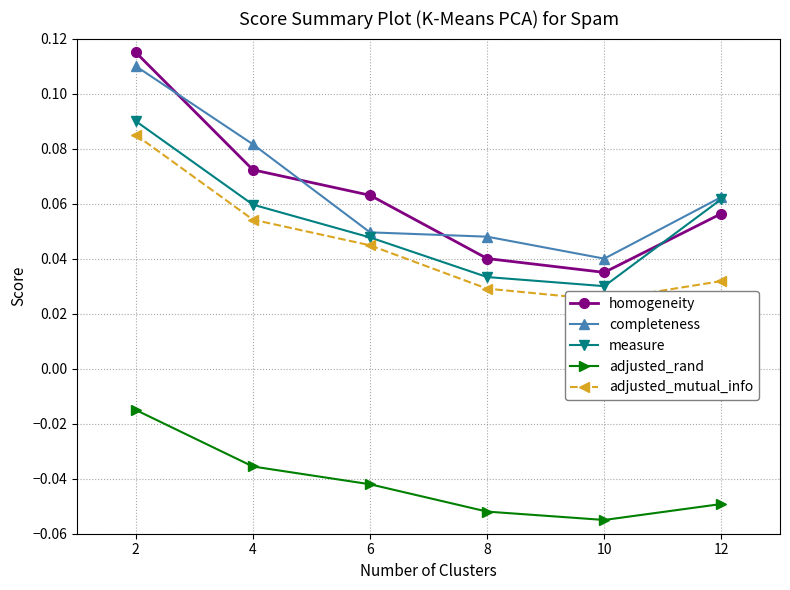

The homogeneity series shows 0.0 at 8. True or false?

True